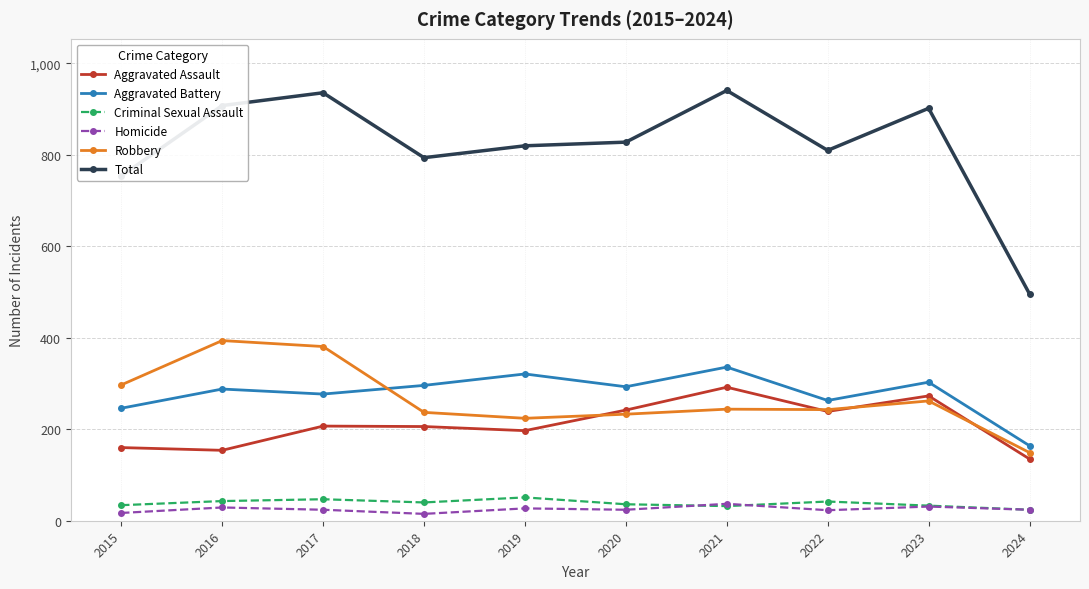

What are all the series names shown in the legend?

Aggravated Assault, Aggravated Battery, Criminal Sexual Assault, Homicide, Robbery, Total